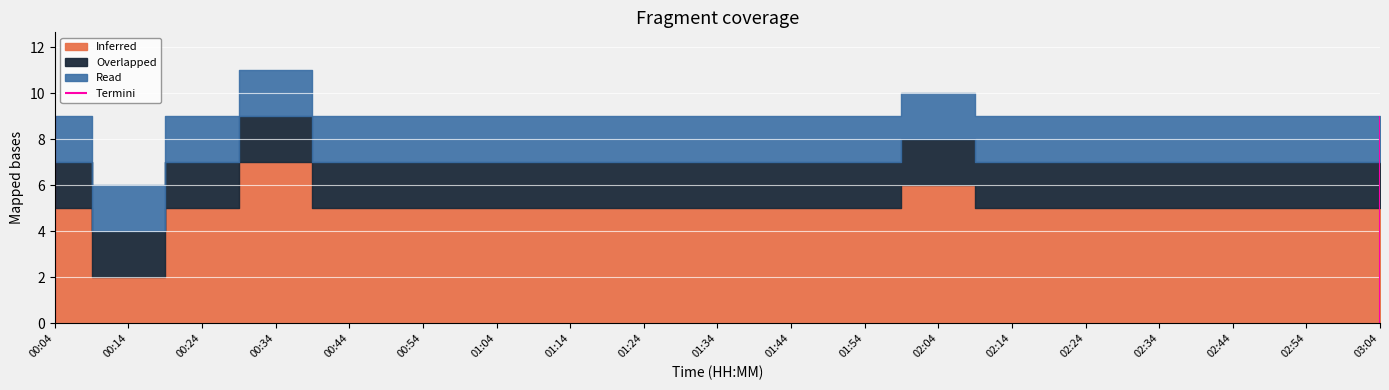

In Inferred, how many points are higher than both neighbors (excluding endpoints)?

2